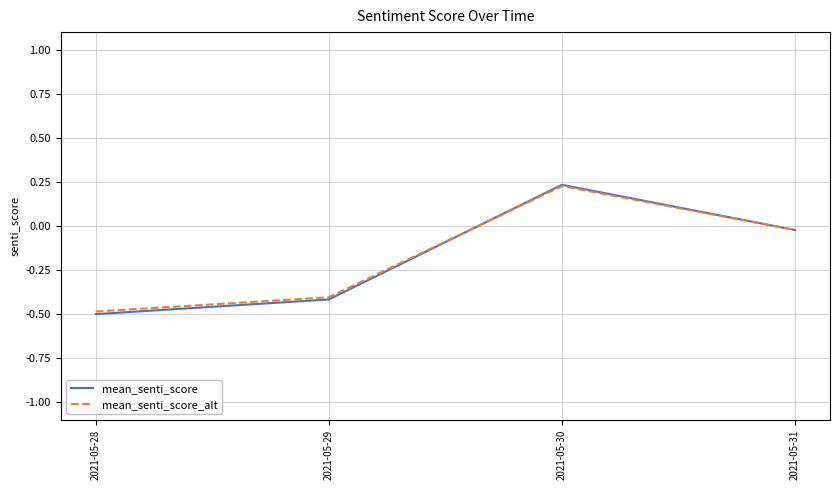

Which series changed the most between 2021-05-28 and 2021-05-30?

mean_senti_score